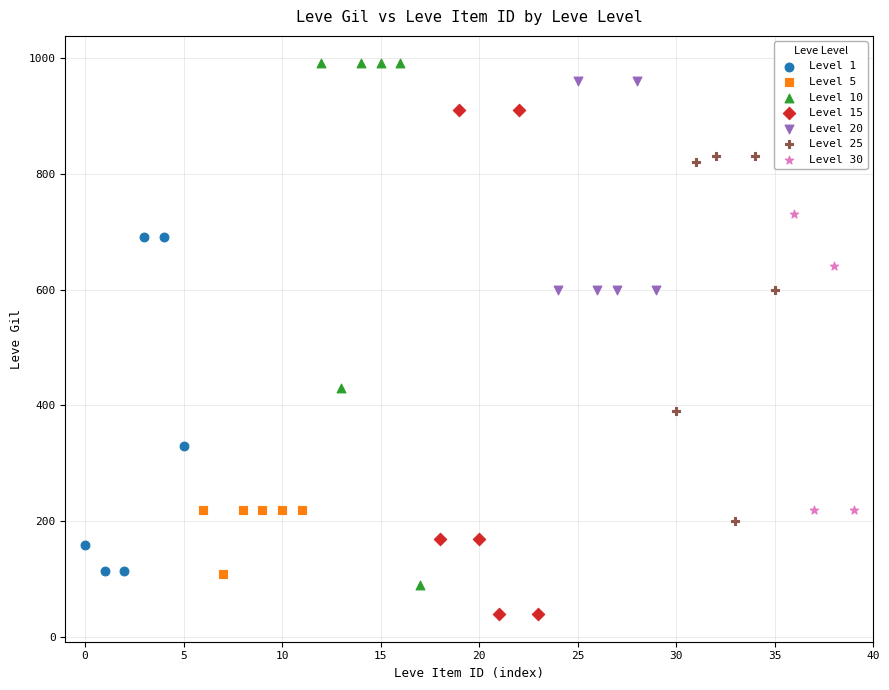

Which series contains the lowest Y value?

Level 15